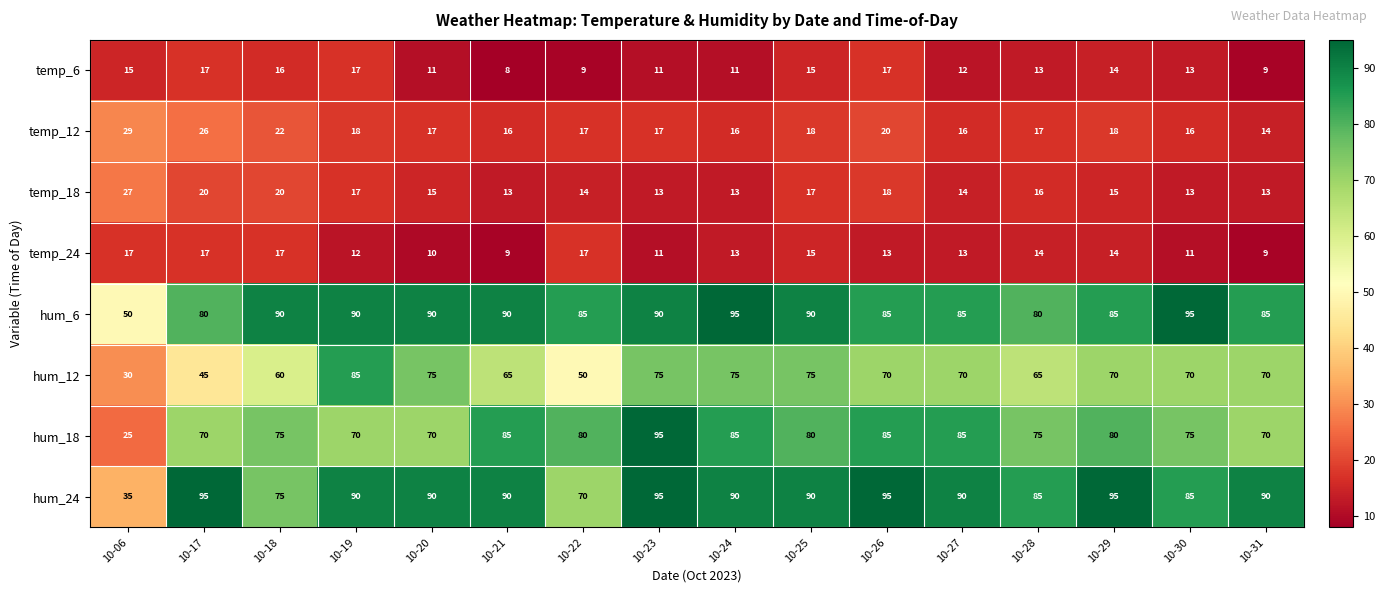

What is the difference between the hum_24 values at 10-21 and 10-29?

5